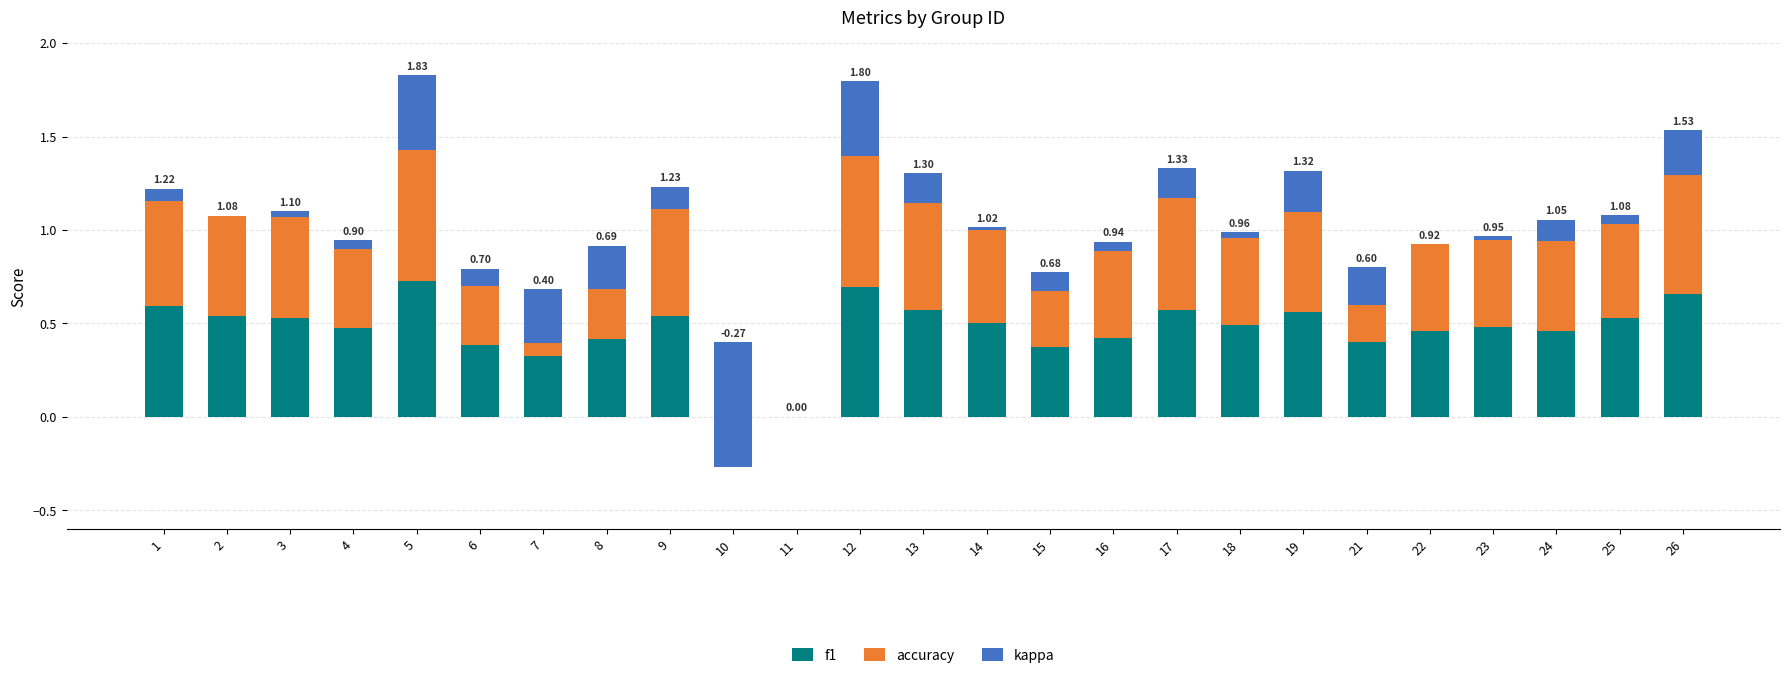

Reading left to right, extract all data points from this chart.

f1: 1=0.6	2=0.5	3=0.5	4=0.5	5=0.7	6=0.4	7=0.3	8=0.4	9=0.5	10=0.2	11=0.0	12=0.7	13=0.6	14=0.5	15=0.4	16=0.4	17=0.6	18=0.5	19=0.6	21=0.4	22=0.5	23=0.5	24=0.5	25=0.5	26=0.7
accuracy: 1=0.6	2=0.5	3=0.5	4=0.5	5=0.7	6=0.4	7=0.4	8=0.5	9=0.6	10=0.2	11=0.0	12=0.7	13=0.6	14=0.5	15=0.4	16=0.5	17=0.6	18=0.5	19=0.5	21=0.4	22=0.5	23=0.5	24=0.5	25=0.5	26=0.6
kappa: 1=0.1	2=0.0	3=0.0	4=-0.0	5=0.4	6=-0.1	7=-0.3	8=-0.2	9=0.1	10=-0.7	11=0.0	12=0.4	13=0.2	14=0.0	15=-0.1	16=0.0	17=0.2	18=-0.0	19=0.2	21=-0.2	22=0.0	23=-0.0	24=0.1	25=0.0	26=0.2